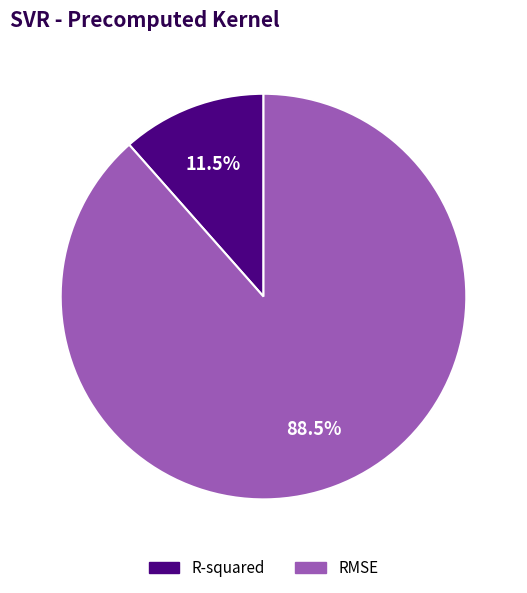

Which category has the biggest portion of the pie?

RMSE